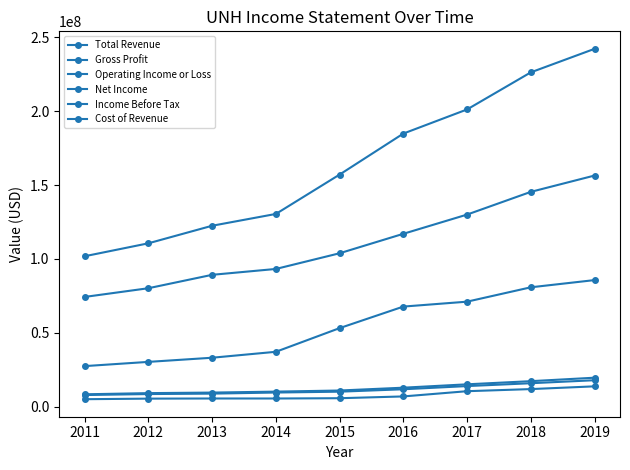

How many lines are shown in the chart?

6